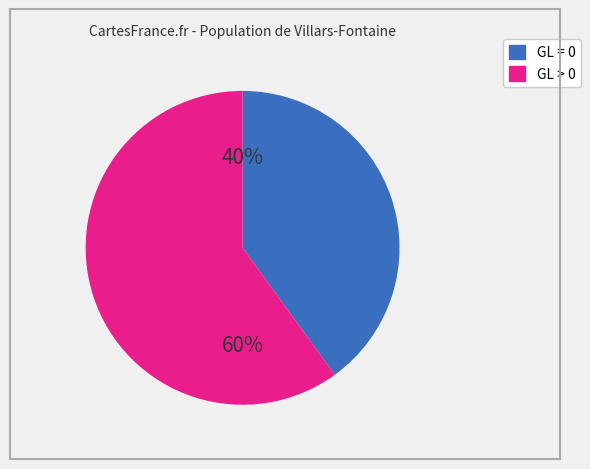

Is there any slice that represents more than half of the pie?

Yes